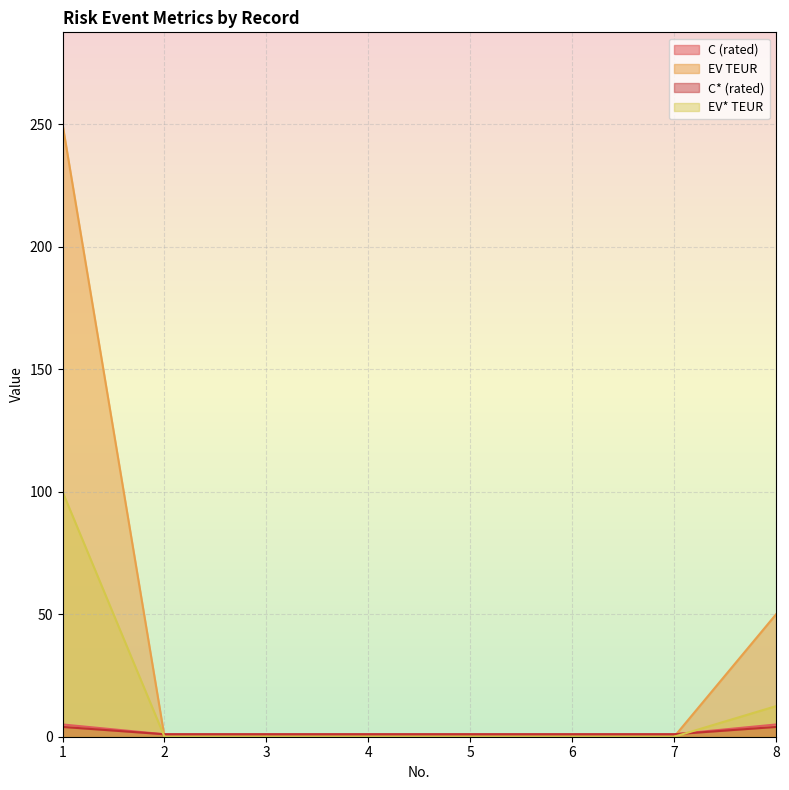

What is the difference between the second highest and second lowest values in the C (rated) series?

4.0